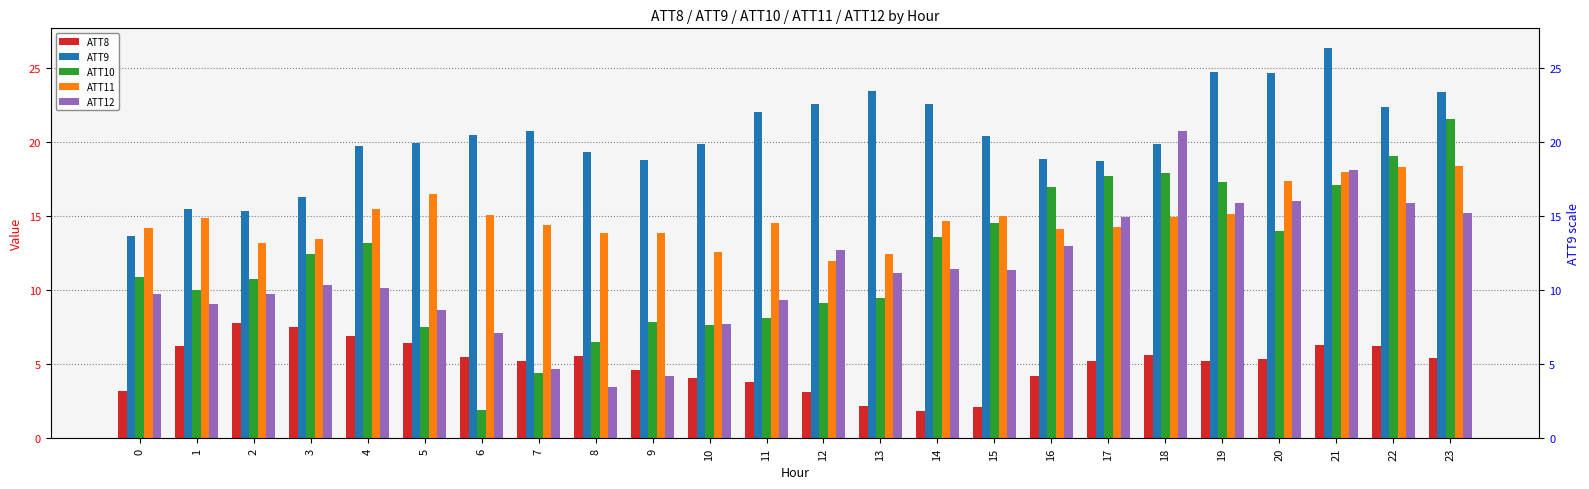

Between 2 and 4, which is larger?

2